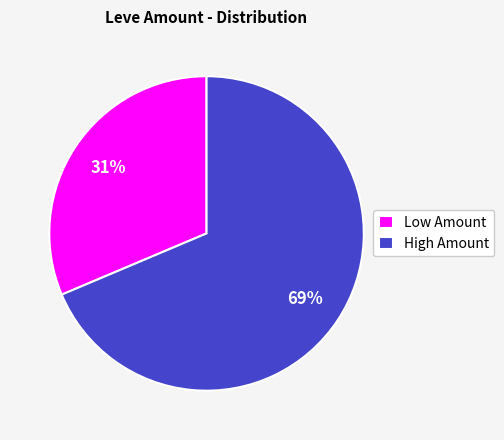

Count the number of slices in the pie.

2